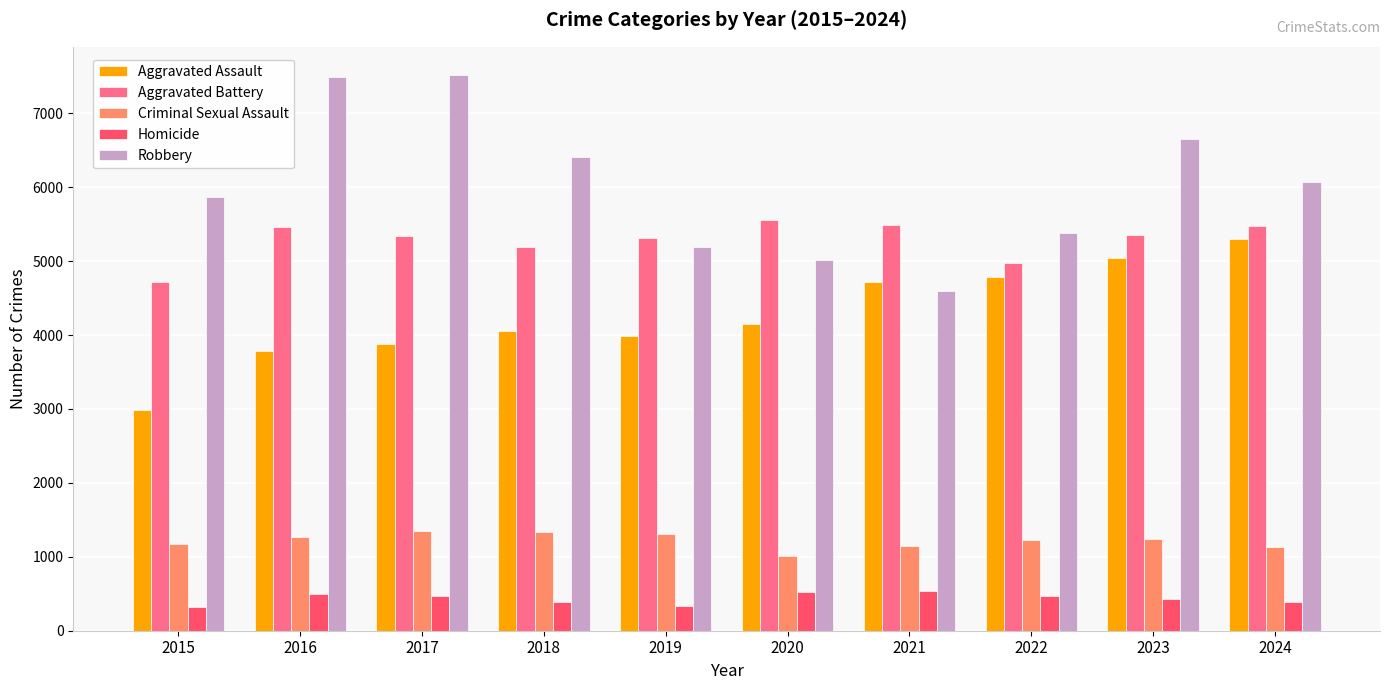

What is the sum of the Aggravated Assault values at 2024 and 2020?

9447